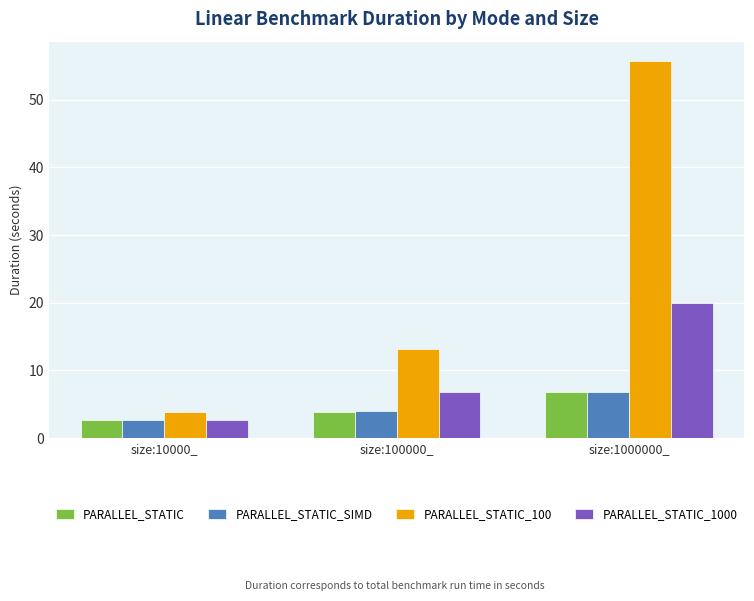

Reading right to left, list all the values displayed in this chart.

PARALLEL_STATIC: size:1000000_=6.9	size:100000_=3.9	size:10000_=2.6
PARALLEL_STATIC_SIMD: size:1000000_=6.9	size:100000_=4.1	size:10000_=2.7
PARALLEL_STATIC_100: size:1000000_=55.8	size:100000_=13.1	size:10000_=3.8
PARALLEL_STATIC_1000: size:1000000_=20.0	size:100000_=6.8	size:10000_=2.6